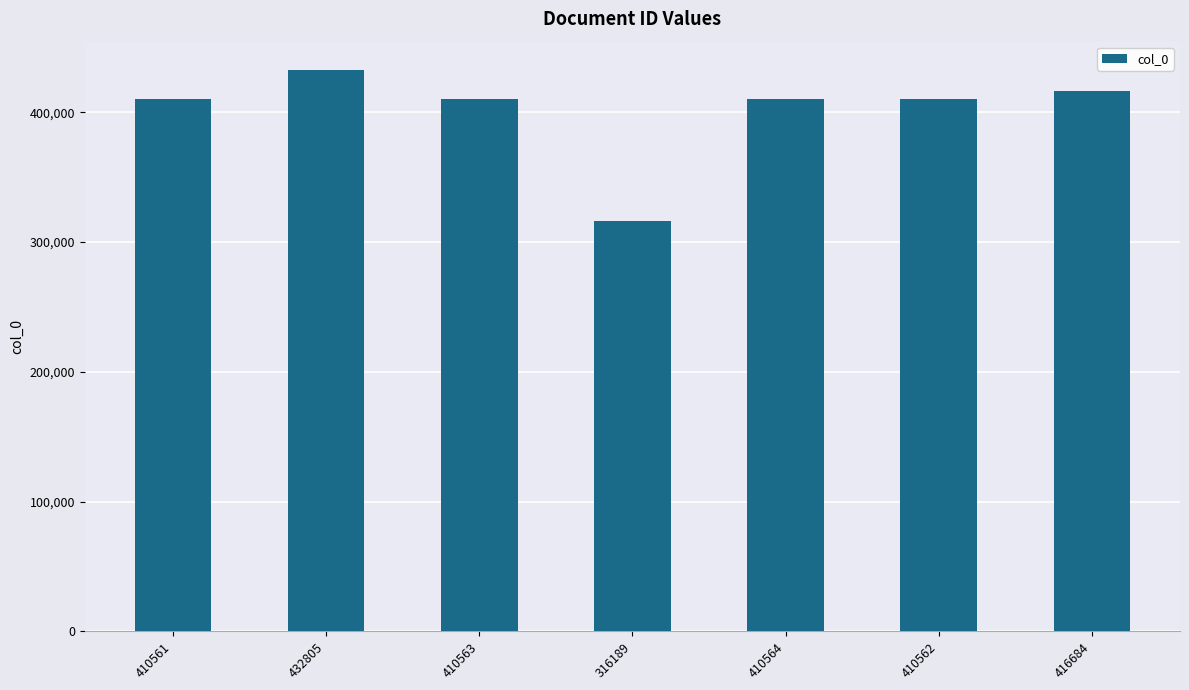

What position from the left is 432805?

2